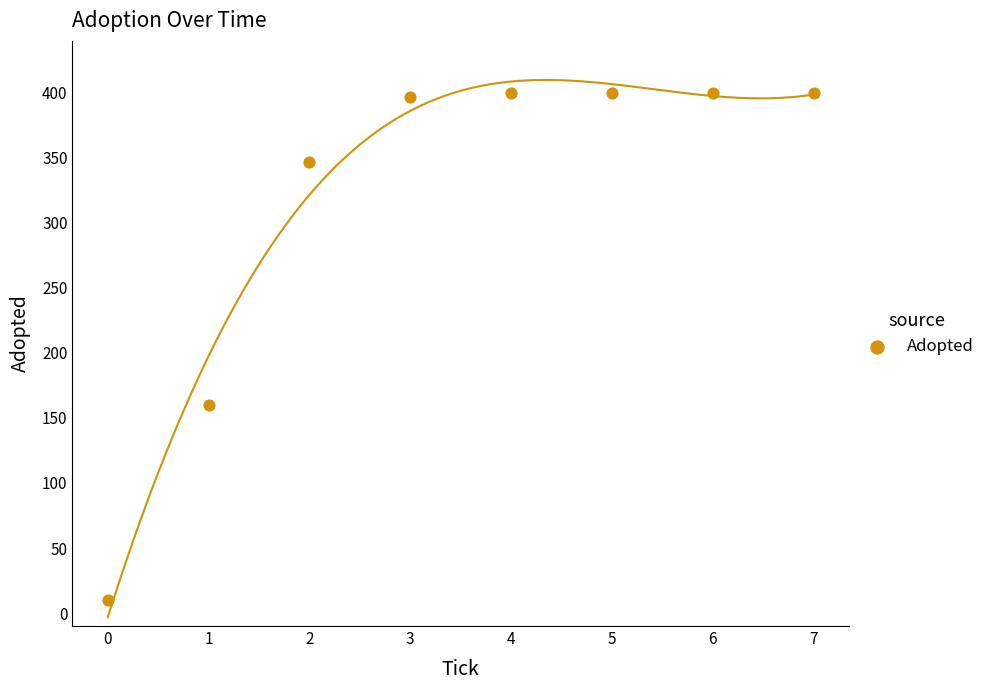

What is the range of Y values (max minus min)?

390